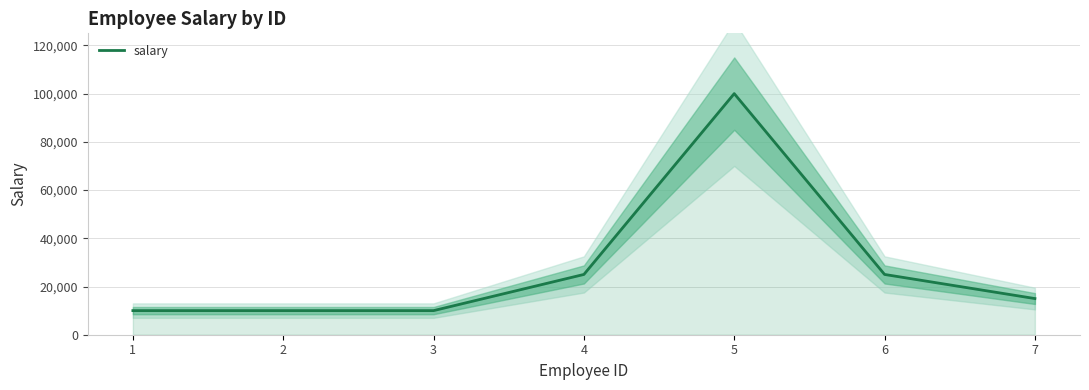

List the labels in order of value, largest first.

5, 4, 6, 7, 1, 2, 3